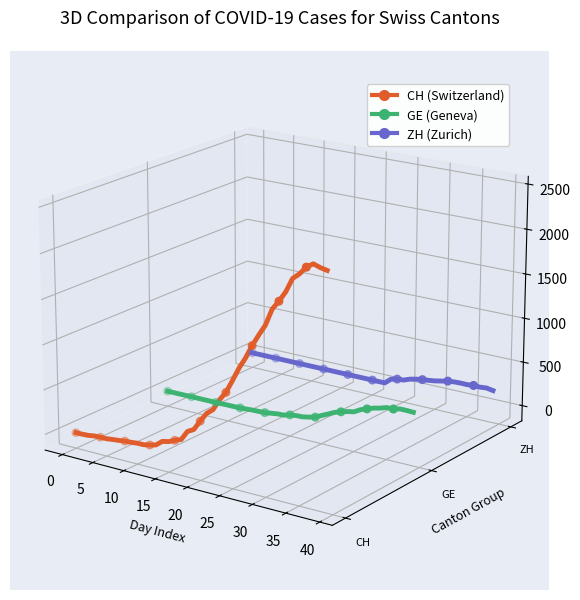

At how many categories does at least one series exceed 0?

9